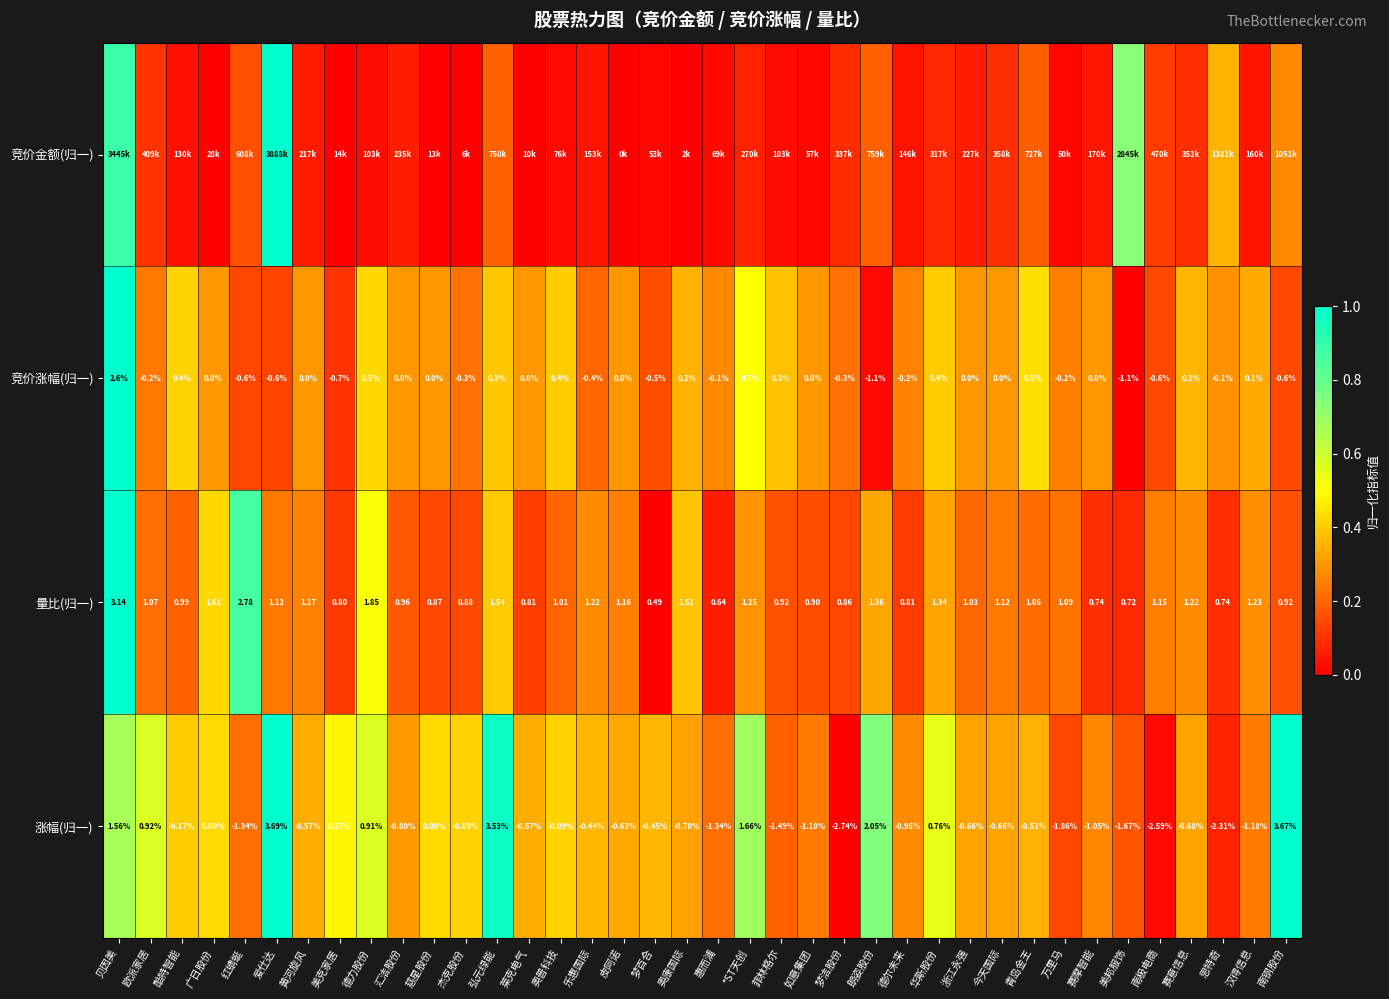

Where does the 量比(归一) series first go above 1?

贝因美